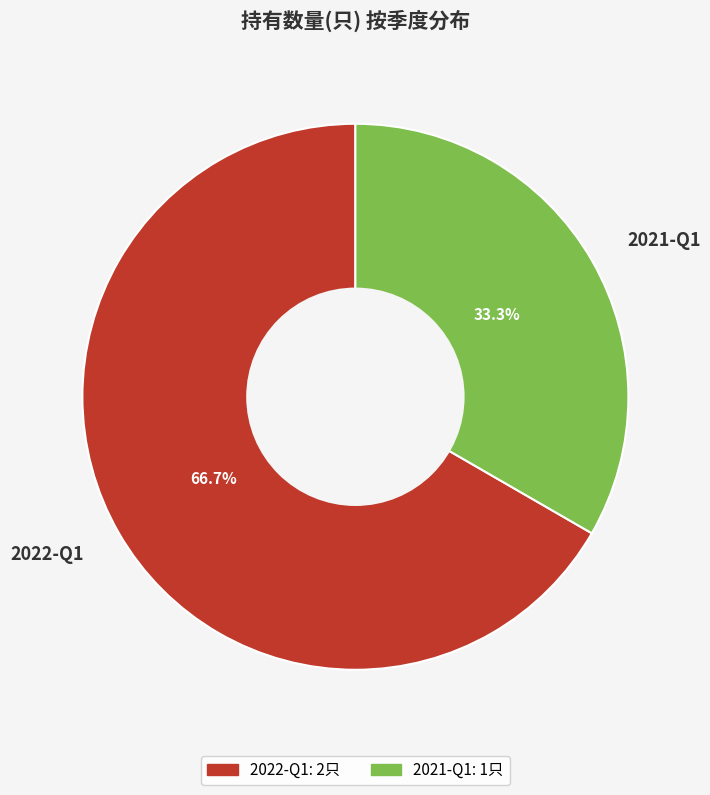

To the nearest percent, what is the difference between the 2021-Q1 and 2022-Q1 slice percentages?

33%